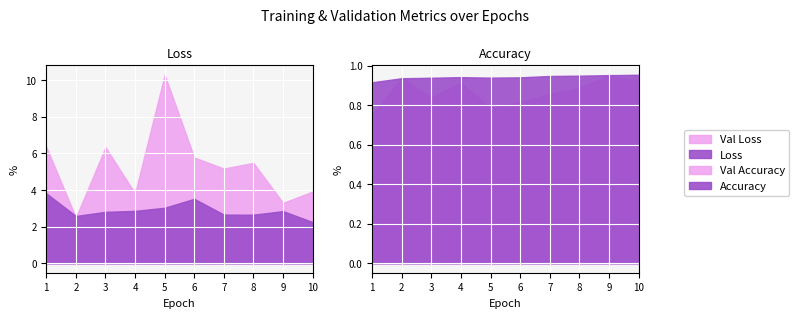

What is the maximum value for Val Loss?

10.3